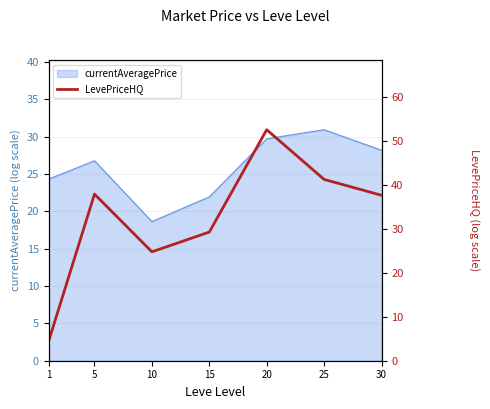

True or false: the data shows 49.7 at 15.

False